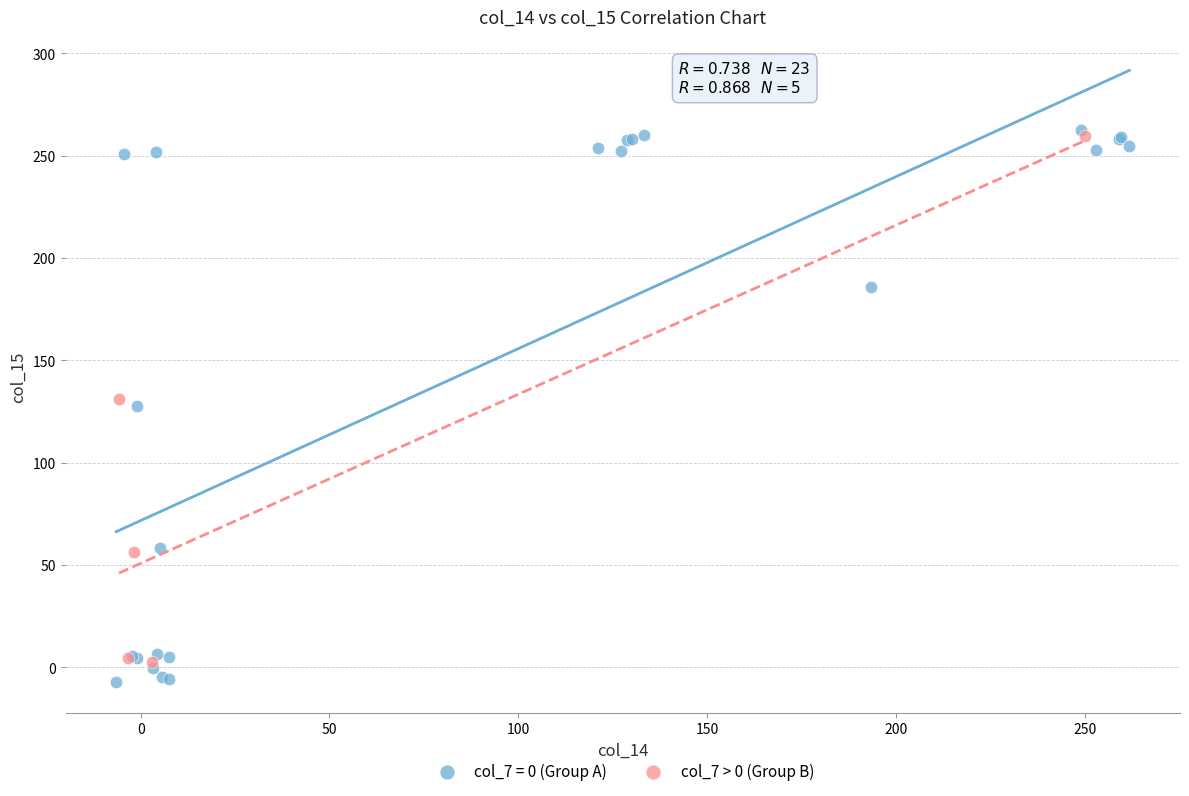

Which series has the largest Y range (max minus min)?

col_7 = 0 (Group A)